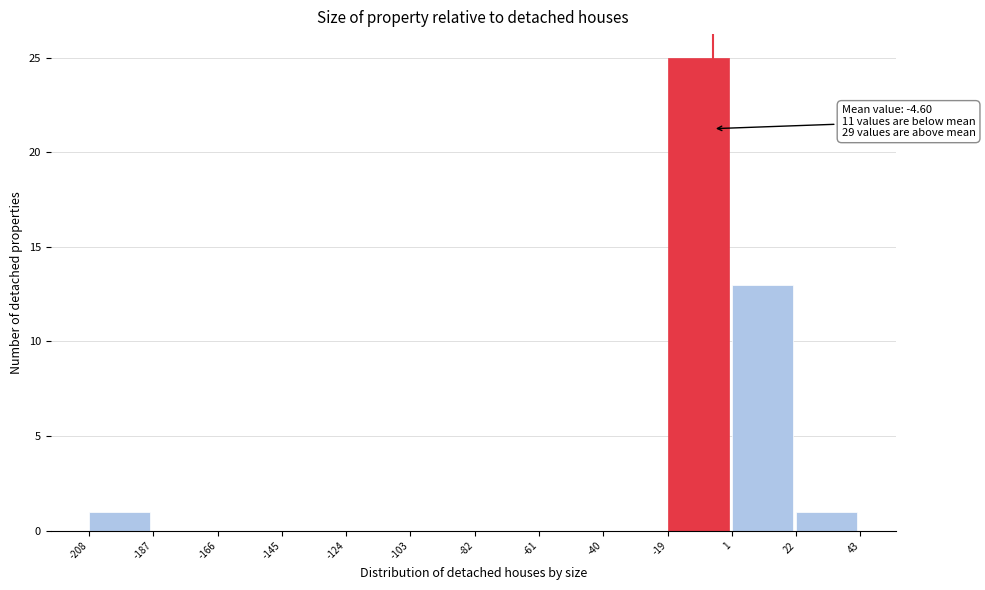

Over which range of the x-axis is the bar tallest?

-19 to 1